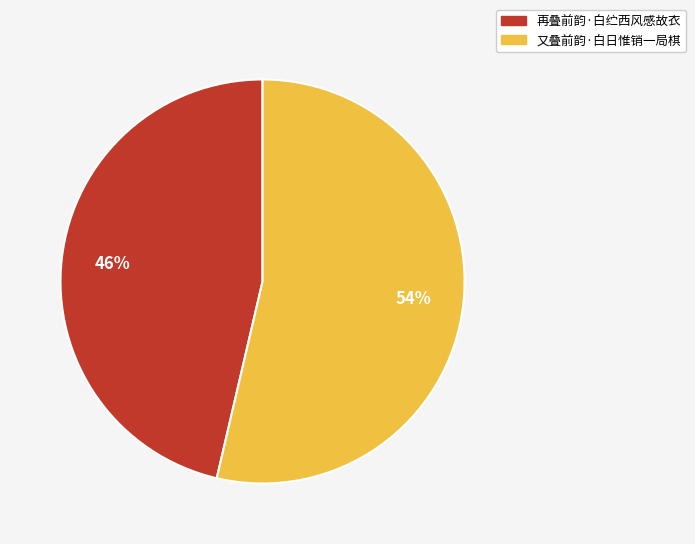

Which slice represents more than half of the pie?

又叠前韵·白日惟销一局棋